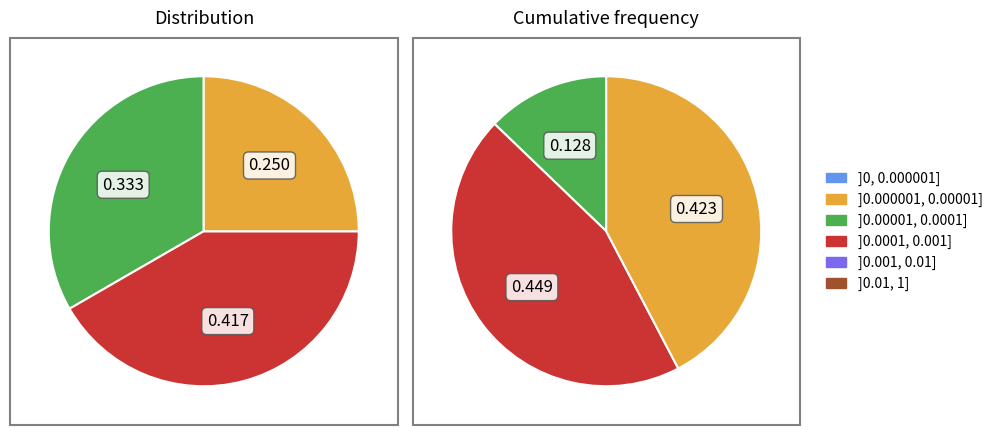

Do crp_values and 1 together represent more than half of the pie?

No